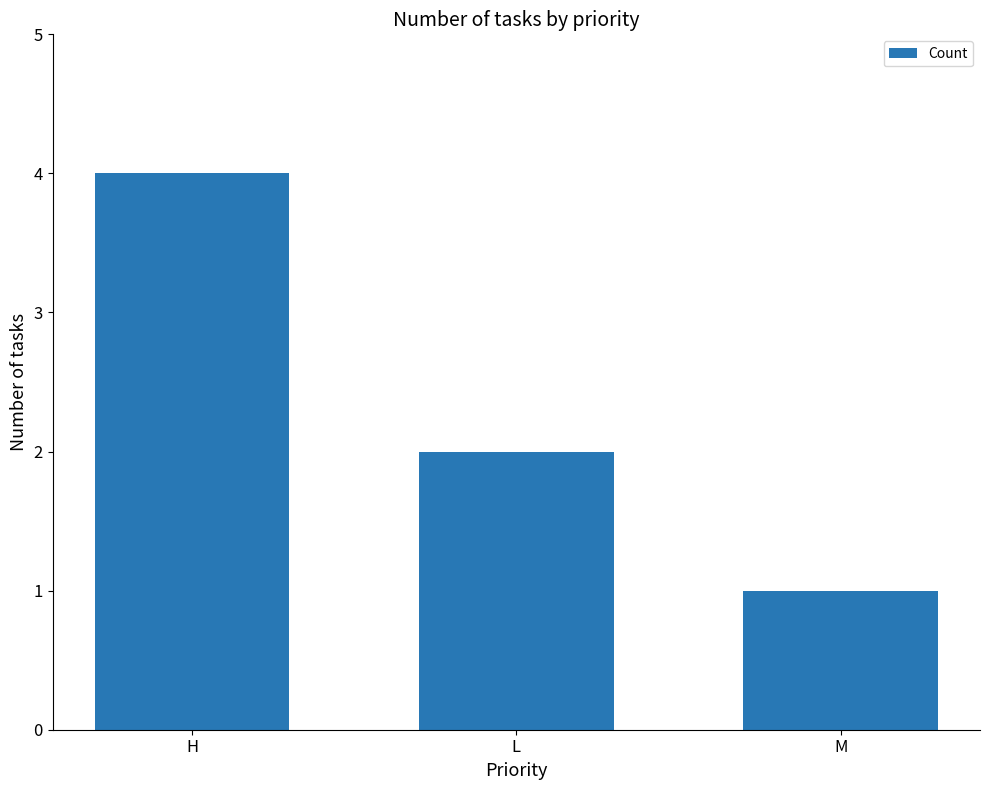

What is the value of the 2nd bar from the left?

2